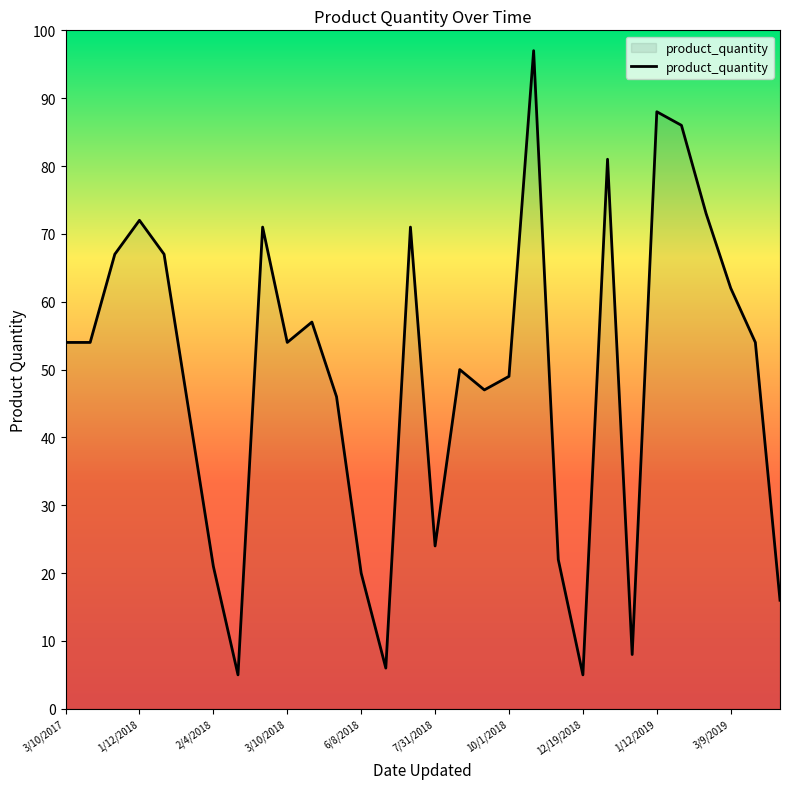

What is the sum of all values?

1471